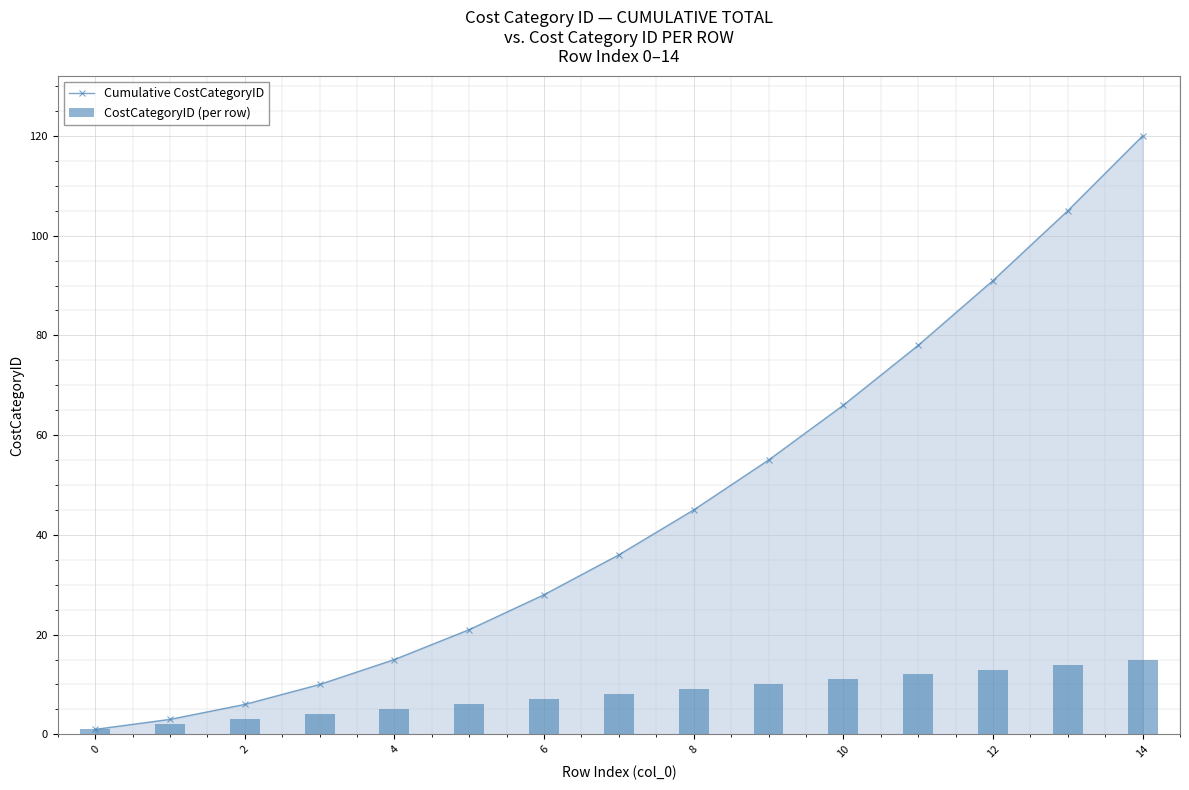

How many groups of bars are there?

15